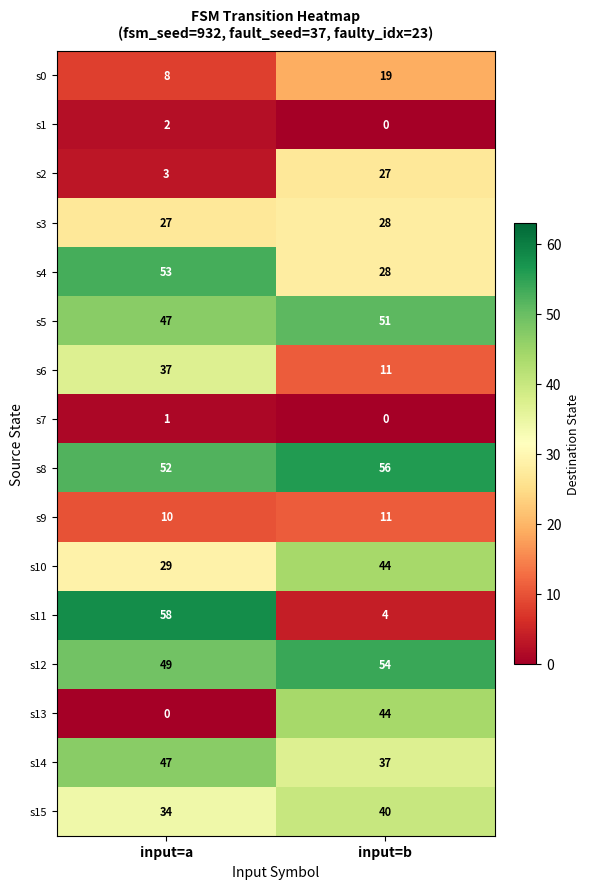

What is the difference between the maximum and minimum values in the s5 series?

4